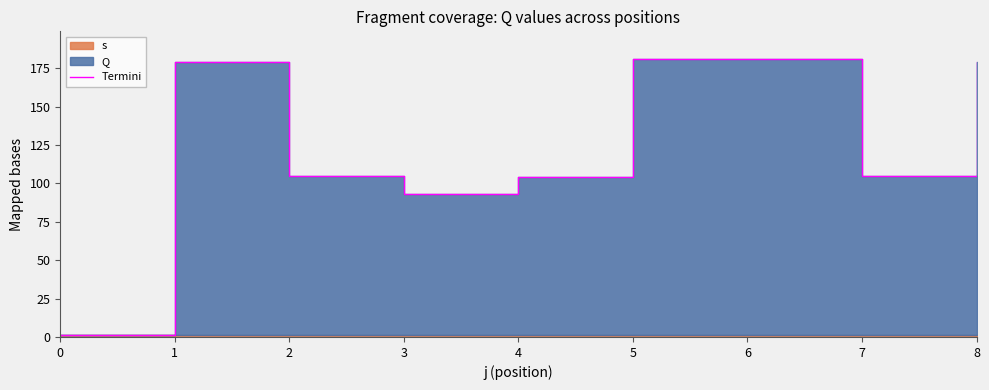

Rank the categories by value from highest to lowest.

5, 6, 1, 8, 2, 7, 4, 3, 0